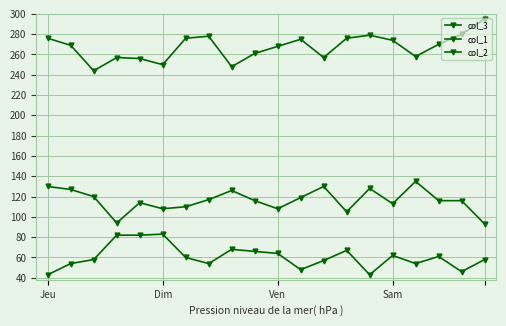

Is this an area chart (filled region under the line)?

No